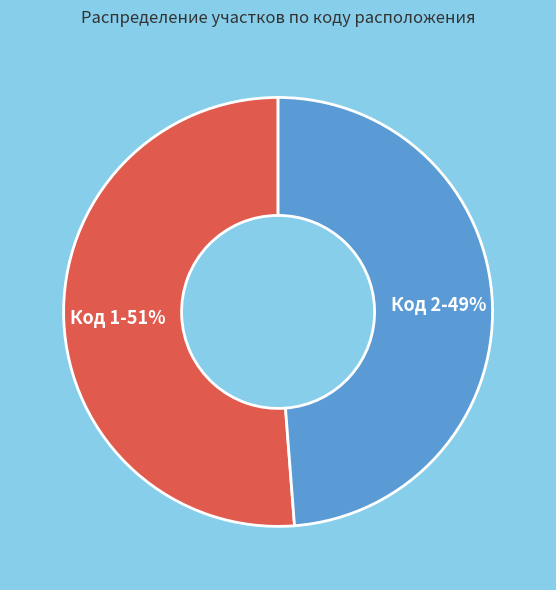

To the nearest percent, what percentage of the pie is Код 1?

51%